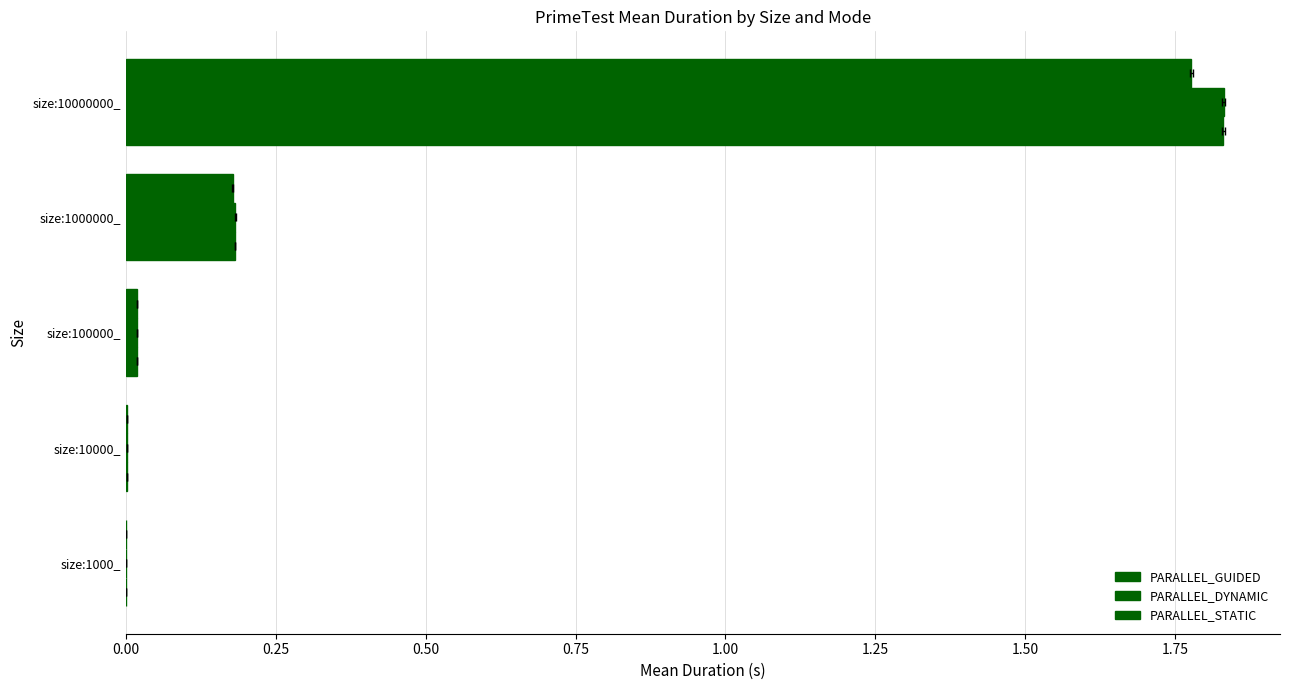

Which series has the largest total across all categories?

PARALLEL_DYNAMIC